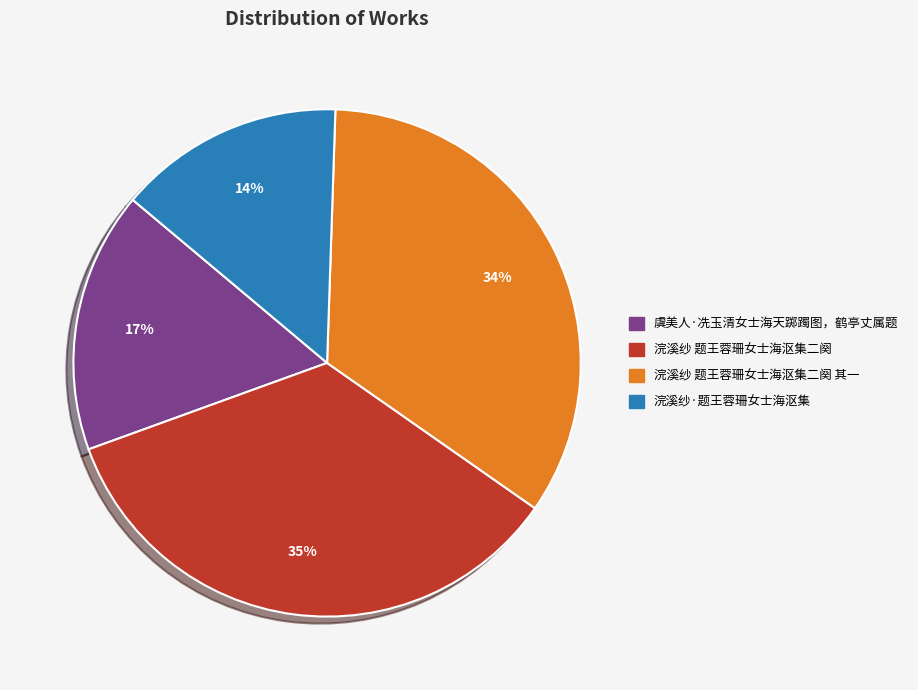

Does any single category account for the majority?

No